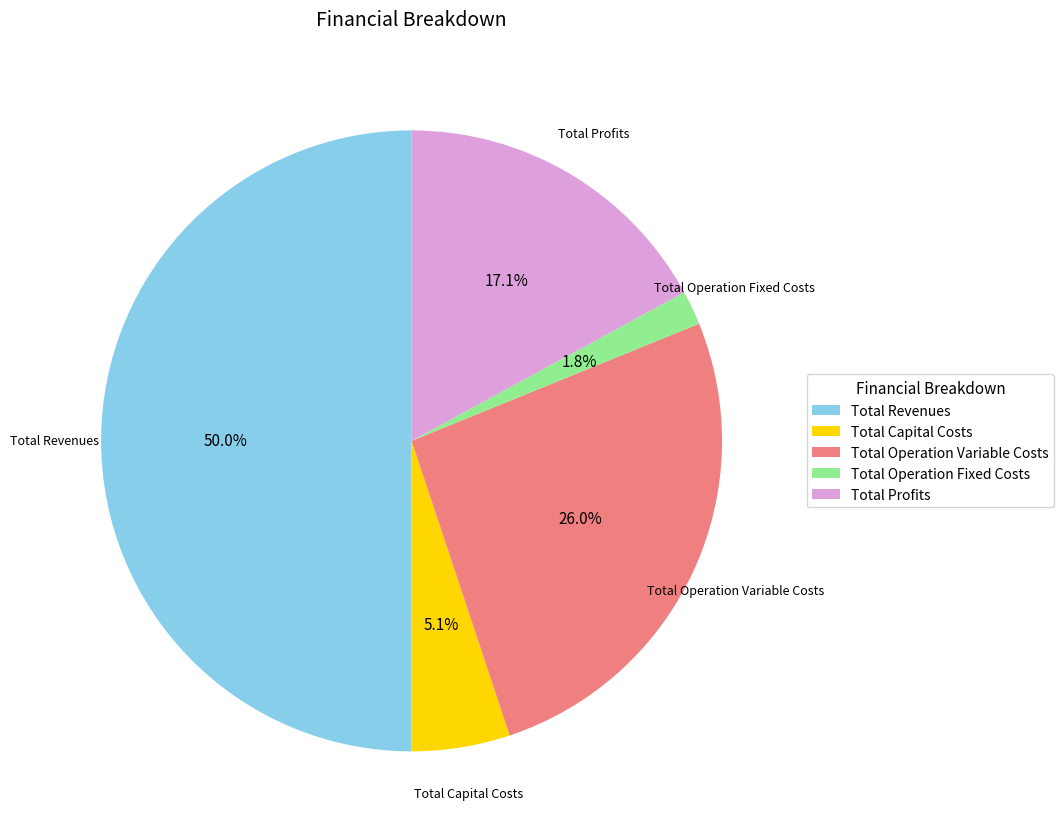

To the nearest percent, what is the difference between the largest and smallest slice percentages?

48%